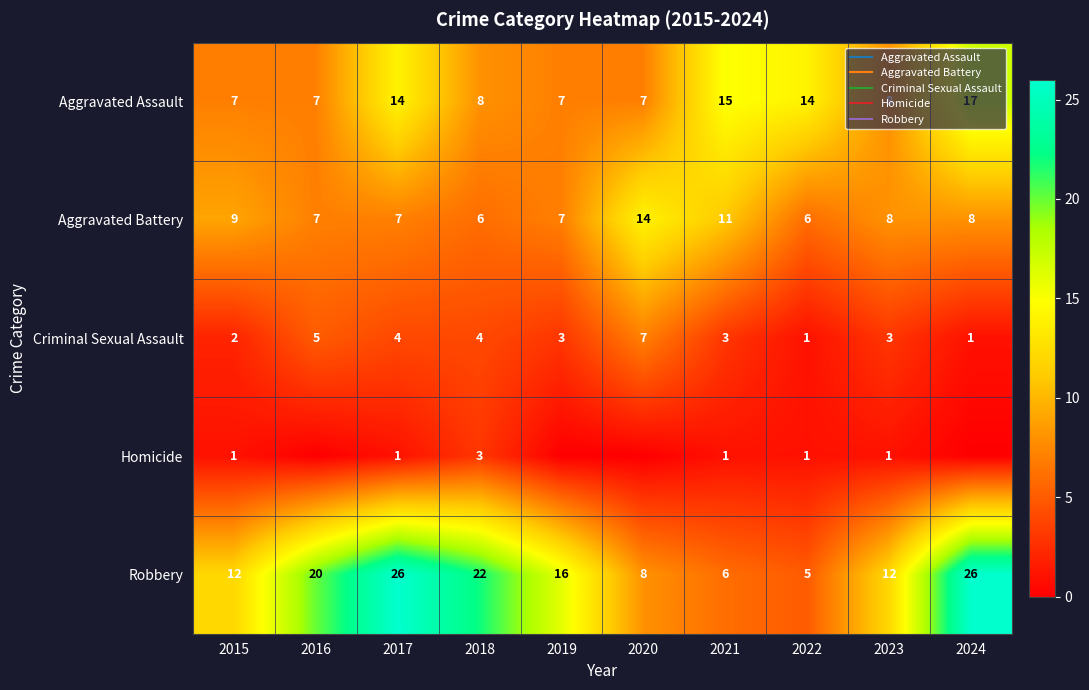

Is the value of Homicide at 2017 greater than the value of Criminal Sexual Assault at 2023?

No